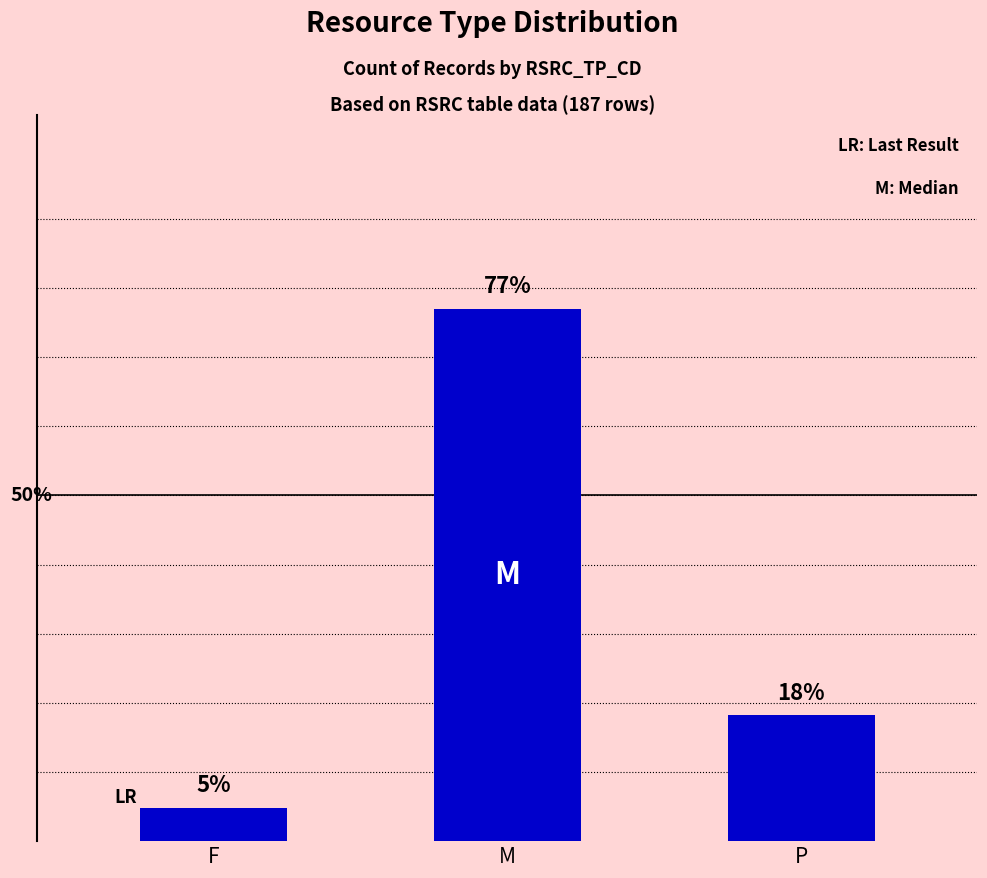

Rank the categories by value from lowest to highest.

F, P, M